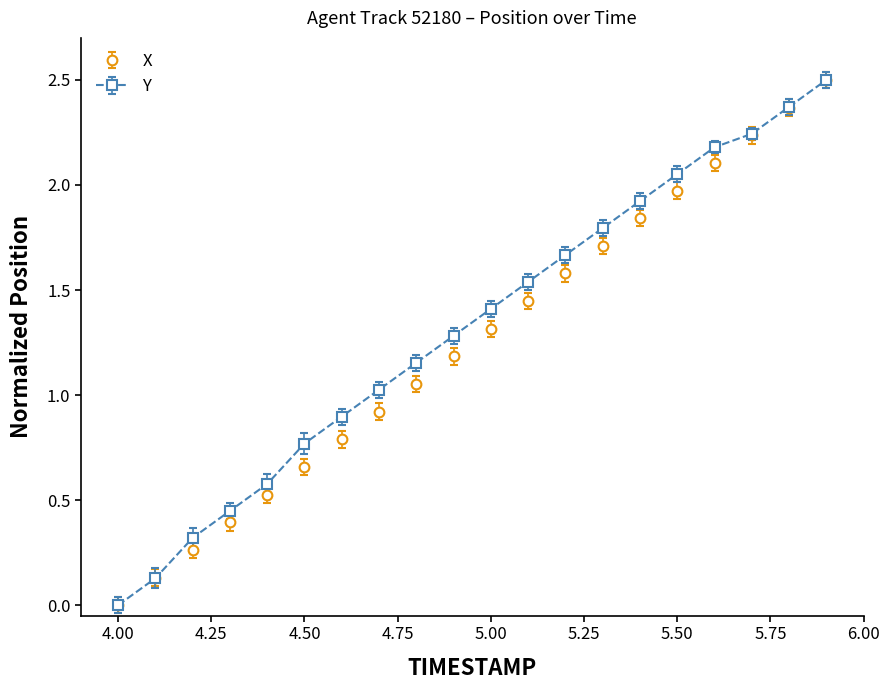

True or false: X has more than 1 points higher than both neighbors.

False